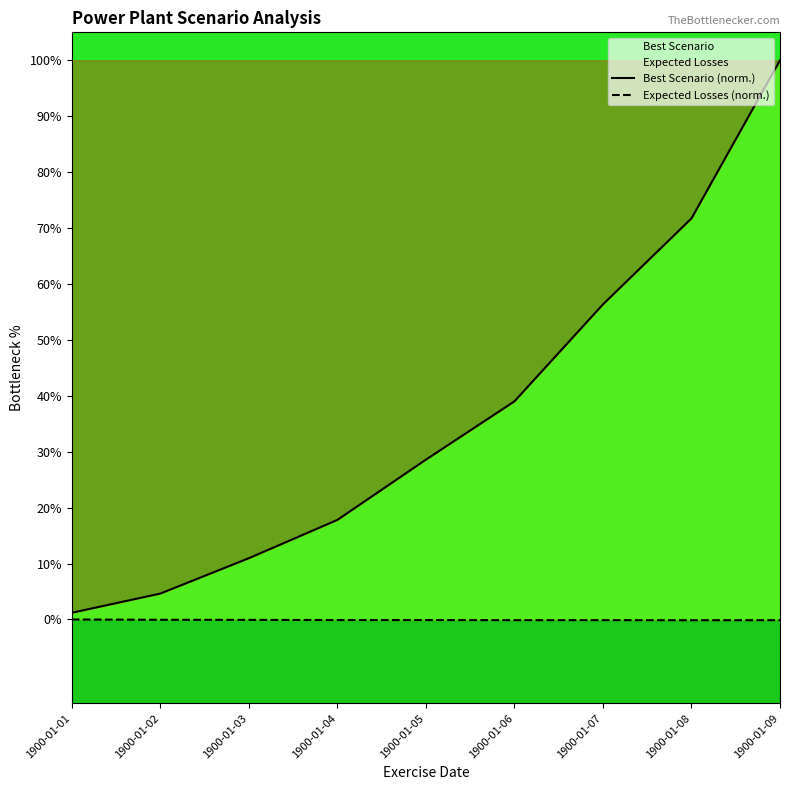

List the labels in order of Expected Losses (norm.) value, largest first.

1900-01-01, 1900-01-02, 1900-01-03, 1900-01-05, 1900-01-04, 1900-01-07, 1900-01-06, 1900-01-09, 1900-01-08